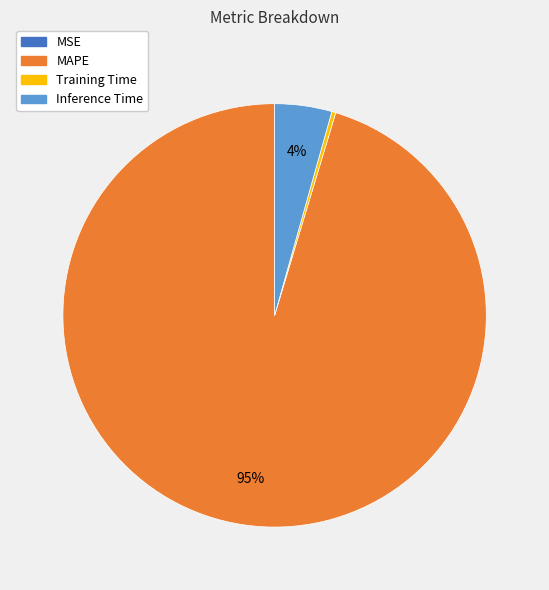

Is there any slice that represents more than half of the pie?

Yes